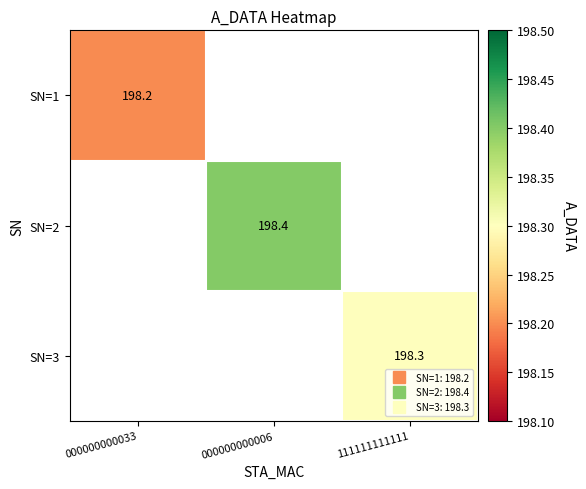

Is the value of SN=2 at 000000000006 greater than the value of SN=3 at 000000000006?

No